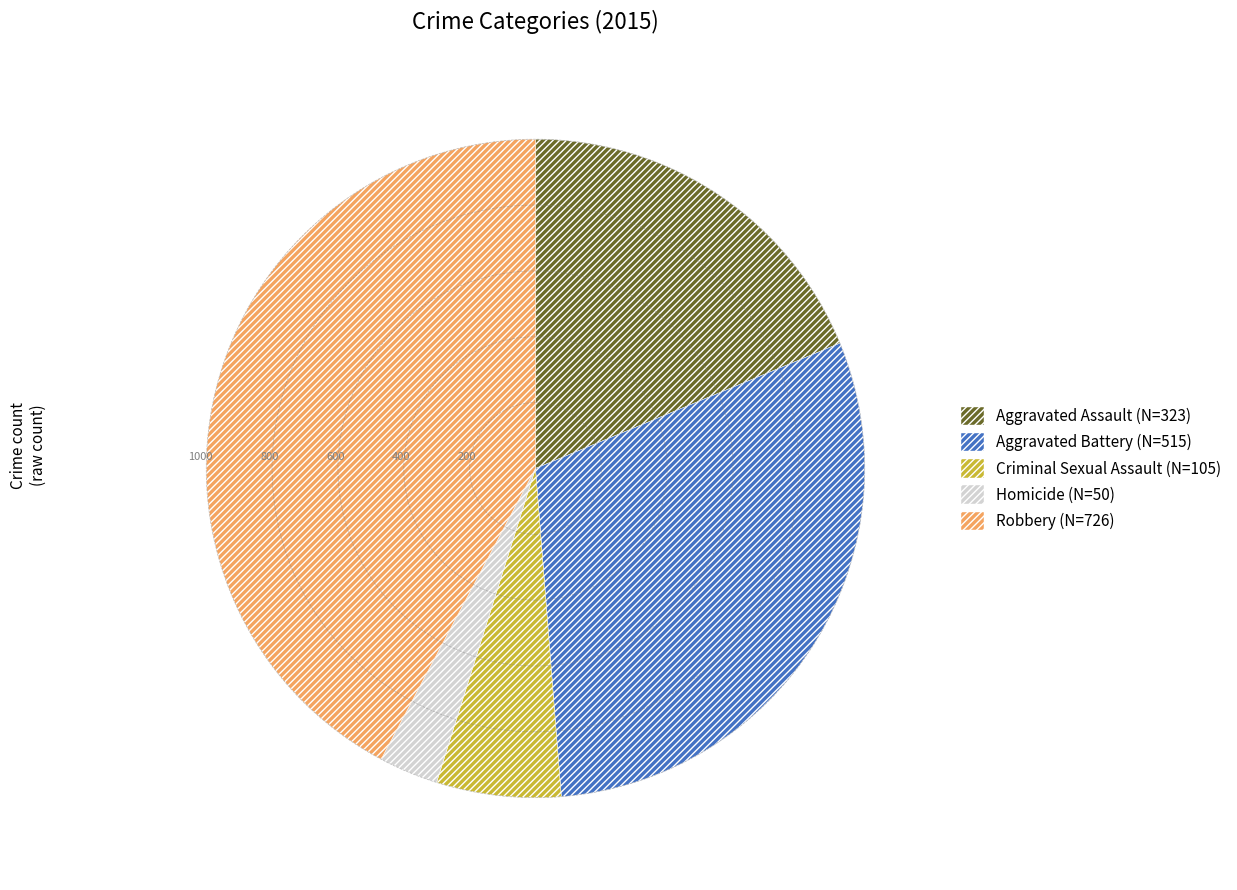

Is the sum of Aggravated Assault and Robbery greater than half?

Yes